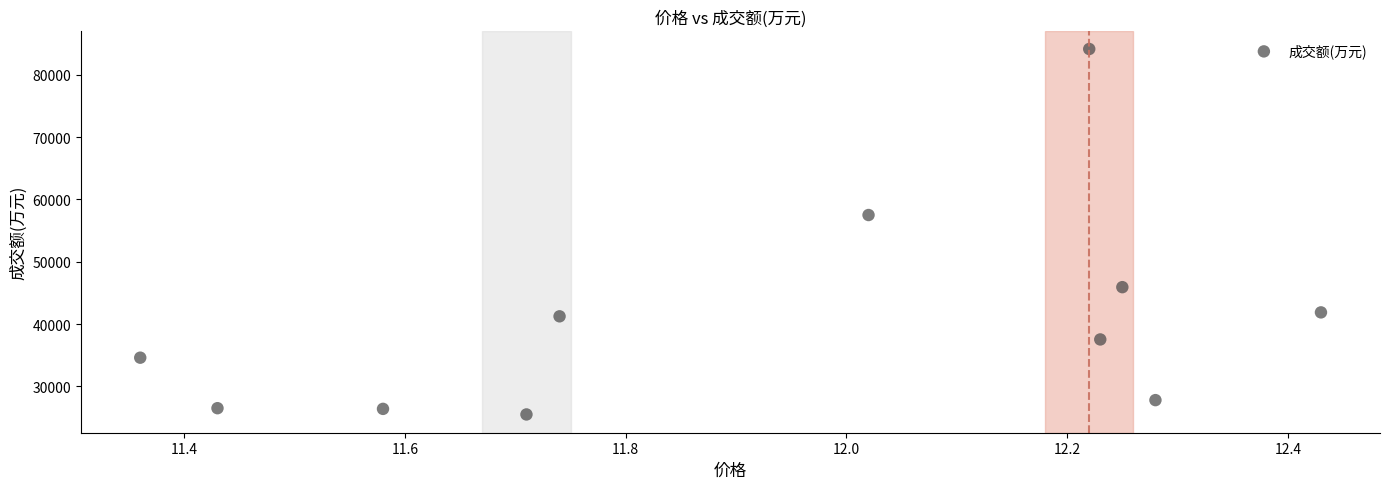

What Y value in the scatter plot is closest to 54823?

57504